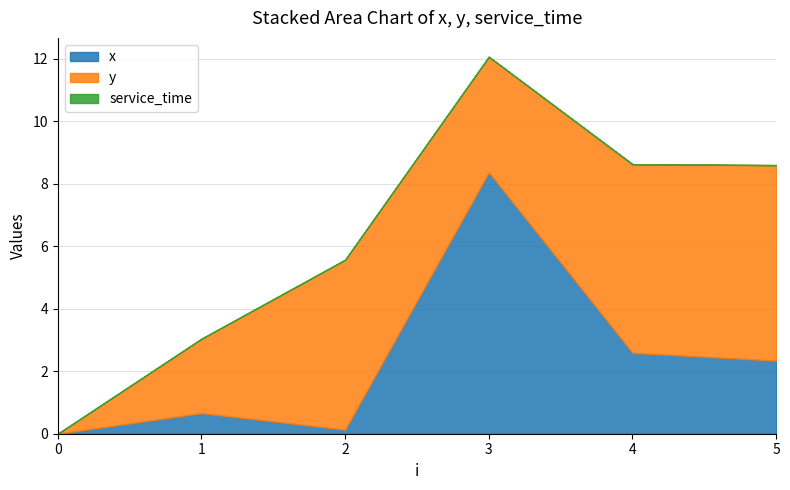

List the series in order of their peak value, highest first.

x, y, service_time